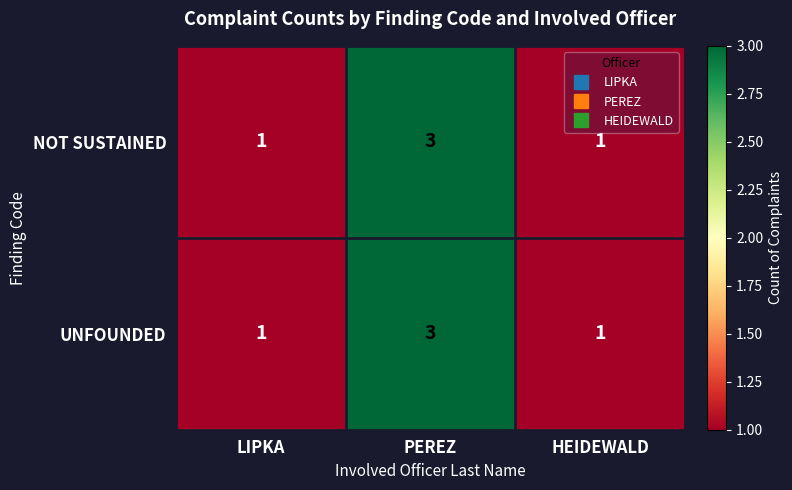

What is the total value across all series at LIPKA?

2